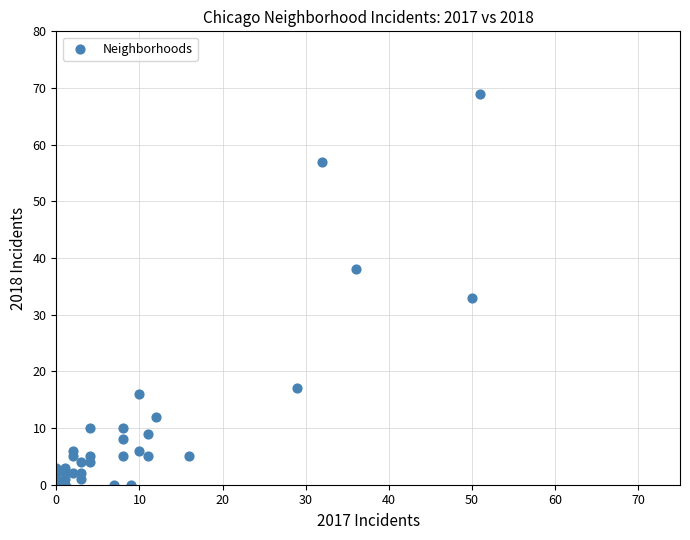

What Y value in the scatter plot is closest to 34?

33